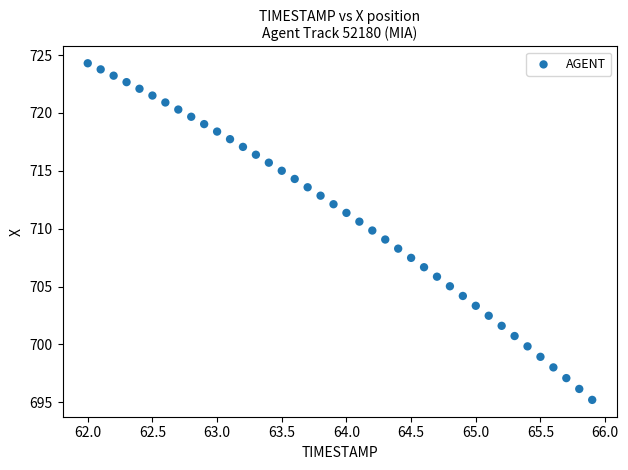

What is the range of Y values (max minus min)?

29.1